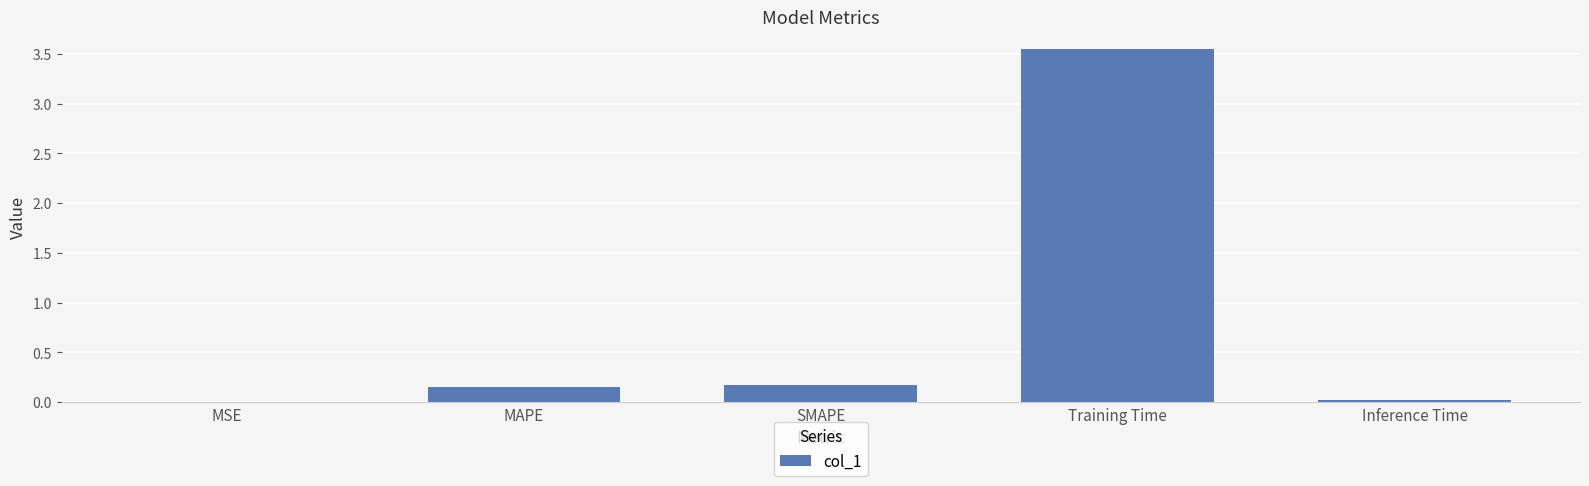

What is the sum of all values?

3.9